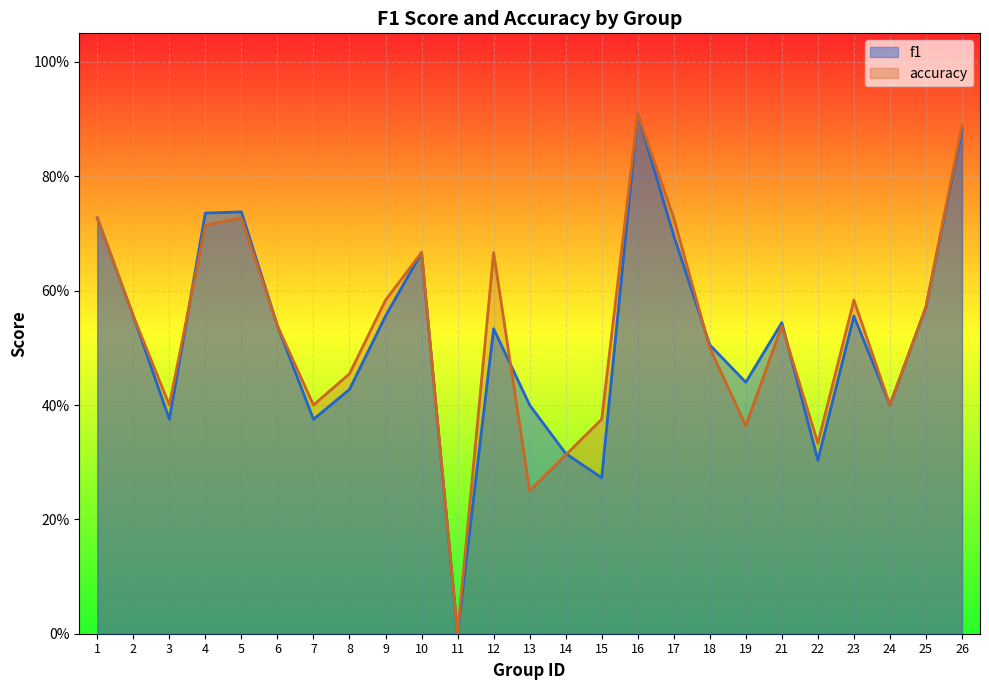

What is the average value of the f1 series?

0.5